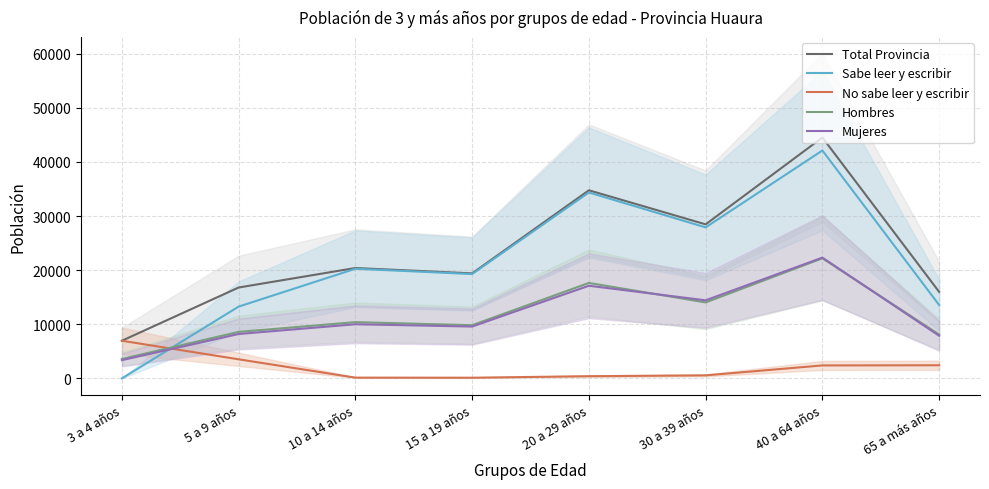

What is the average value of the Sabe leer y escribir series?

21340